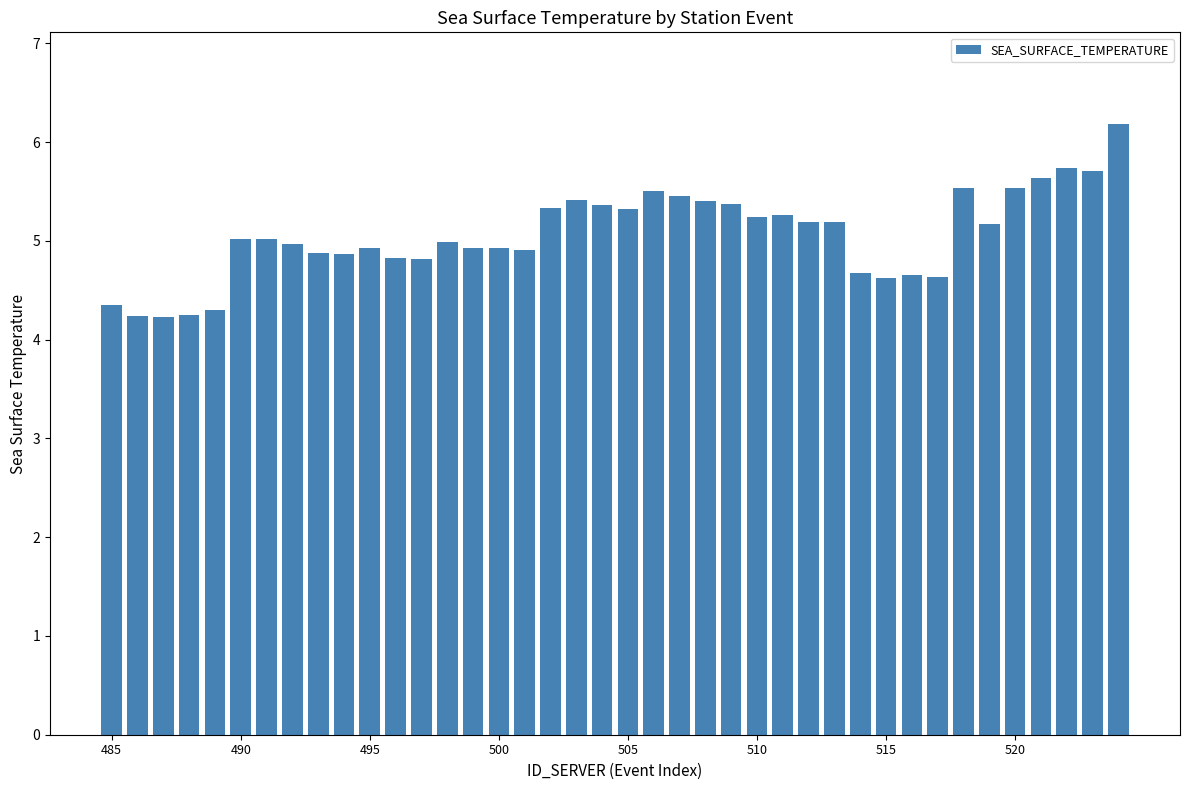

Are the bars grouped side by side (vs. stacked)?

No